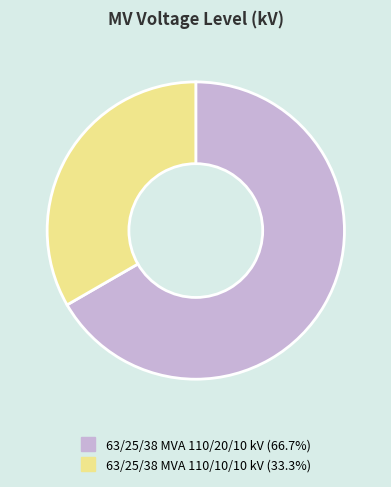

True or false: 63/25/38 MVA 110/10/10 kV accounts for 33% of the total.

True